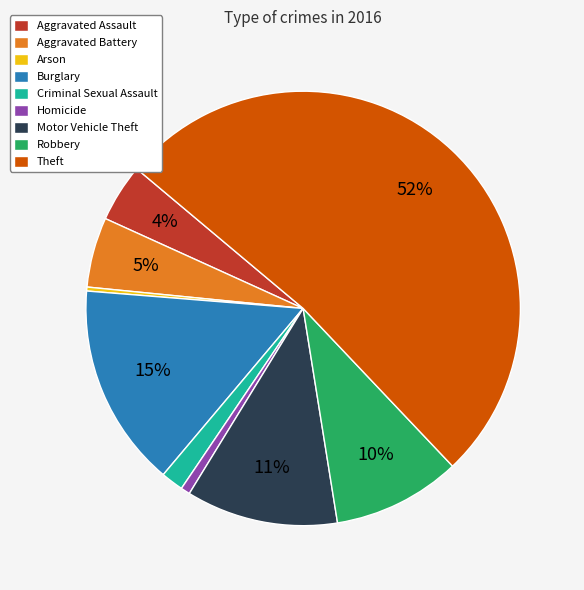

Combined, do Aggravated Battery and Arson account for over 50%?

No